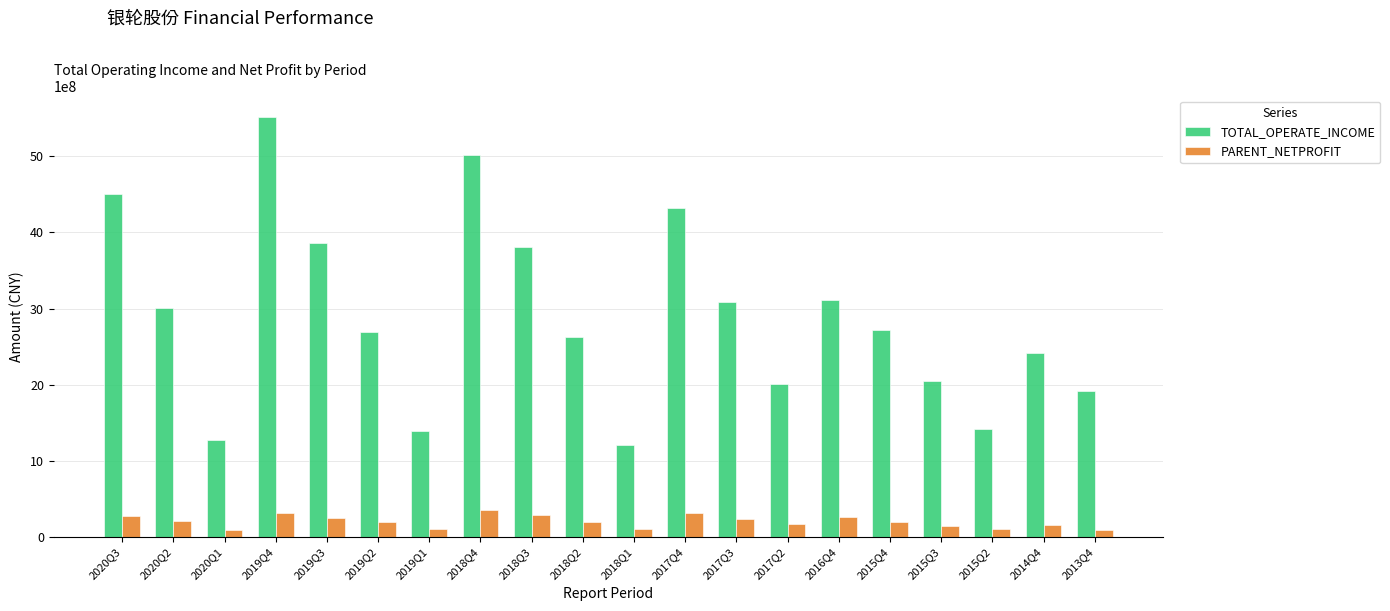

Which category has the highest value in the TOTAL_OPERATE_INCOME series?

2019Q4